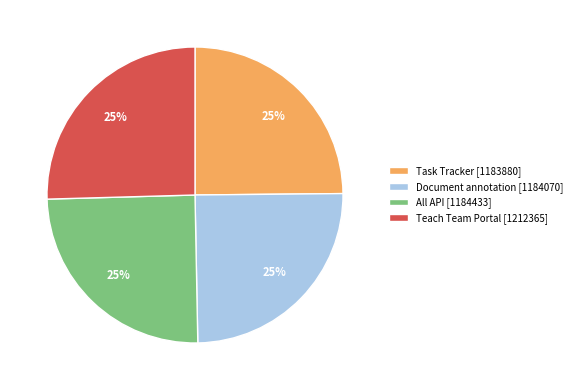

Count the number of slices in the pie.

4